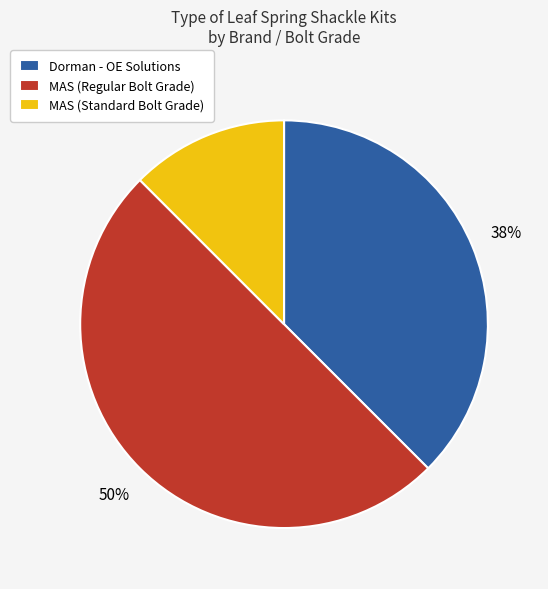

Which slice is the smallest?

MAS (Standard Bolt Grade)